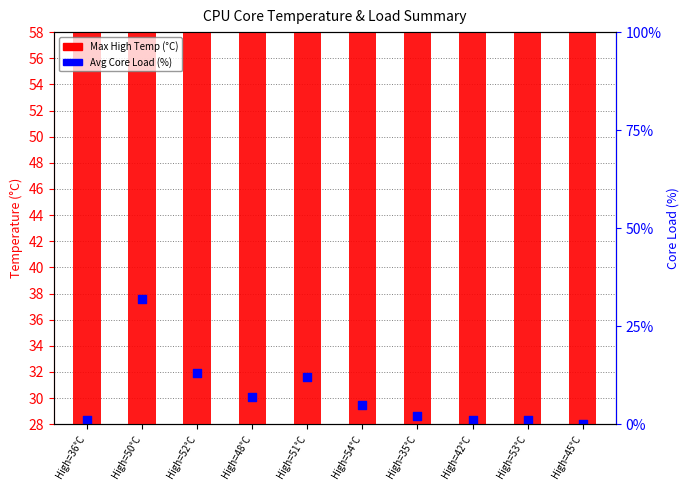

What are all the series names shown in the legend?

Max High Temp (°C), Avg Core Load (%)